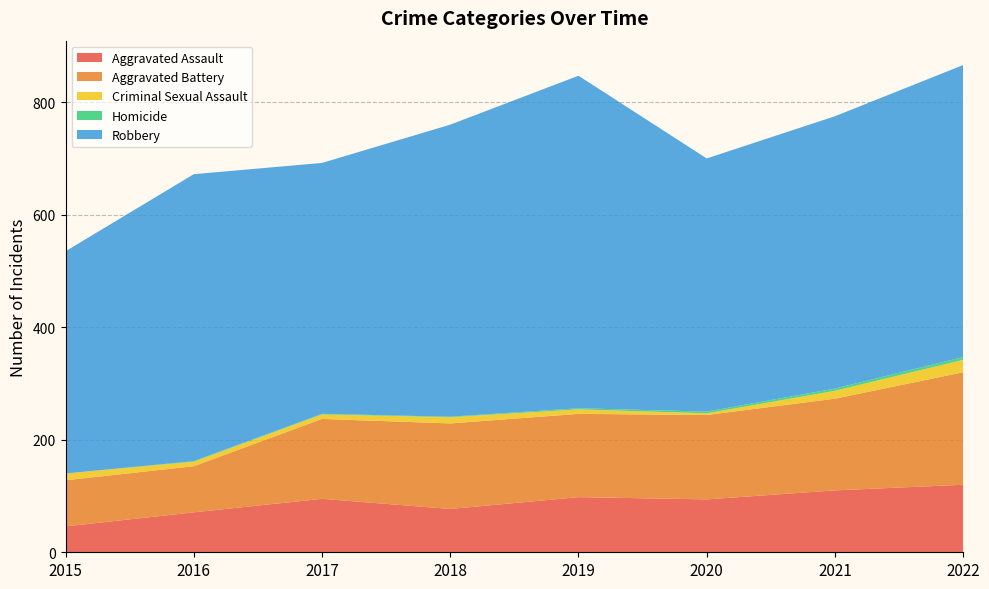

Reading left to right, extract all data points from this chart.

Aggravated Assault: 2015=46	2016=71	2017=95	2018=77	2019=98	2020=94	2021=110	2022=120
Aggravated Battery: 2015=82	2016=82	2017=142	2018=152	2019=148	2020=150	2021=163	2022=200
Criminal Sexual Assault: 2015=12	2016=8	2017=8	2018=11	2019=8	2020=3	2021=14	2022=22
Homicide: 2015=0	2016=1	2017=1	2018=1	2019=2	2020=3	2021=4	2022=5
Robbery: 2015=395	2016=510	2017=446	2018=519	2019=591	2020=450	2021=484	2022=519